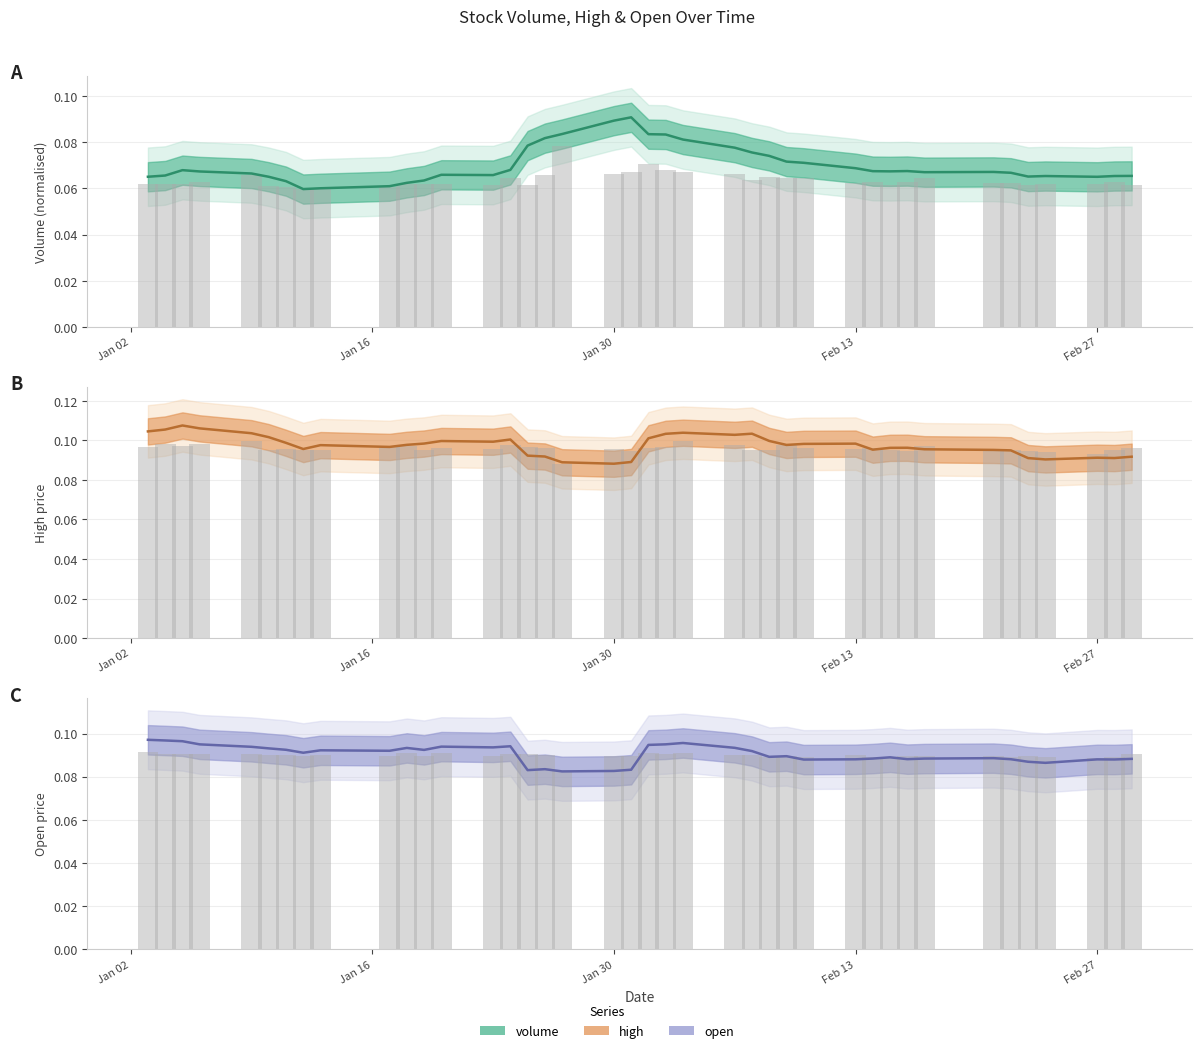

What position from the right is Jan 30?

38